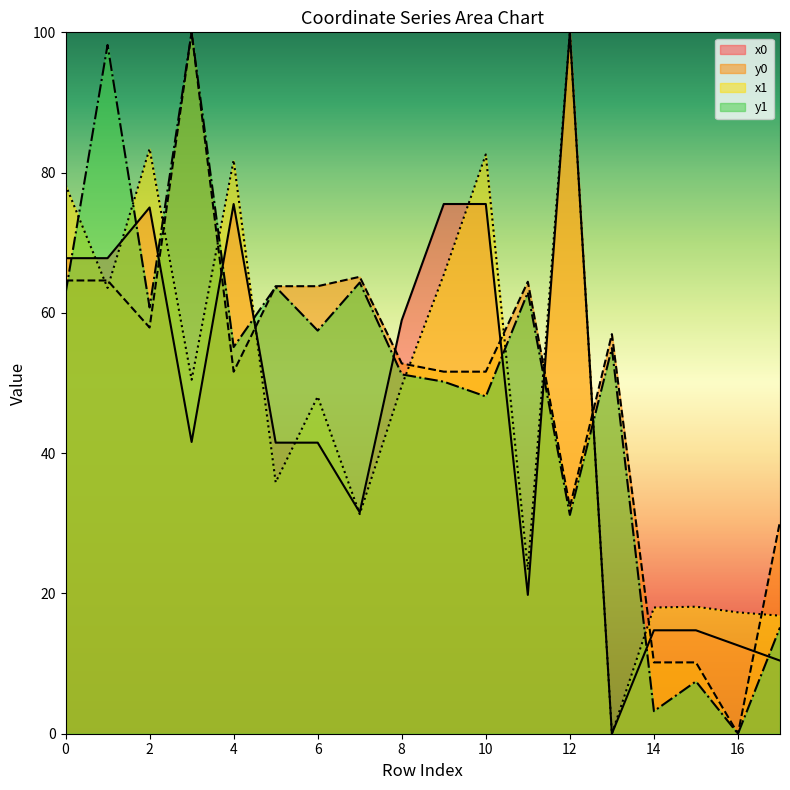

The y0 series shows 64.6 at 1. True or false?

True